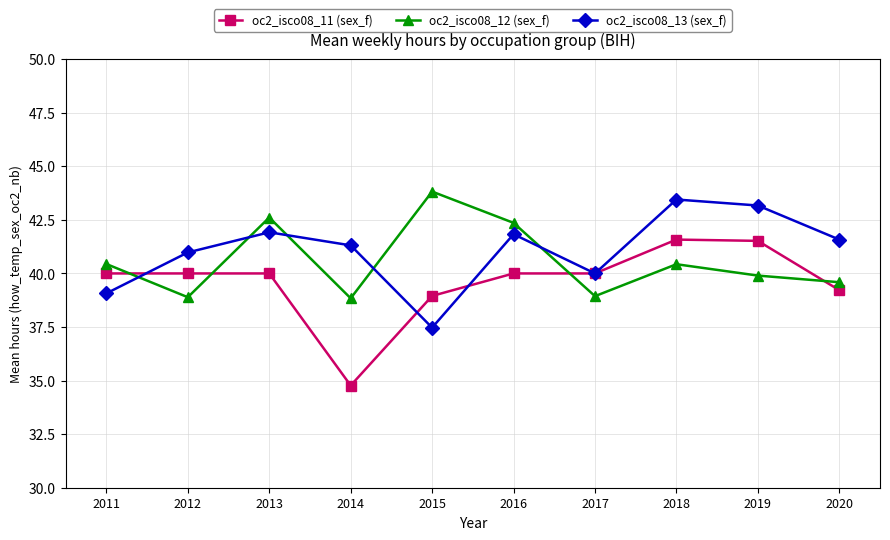

What is the maximum value shown in the chart?

43.8